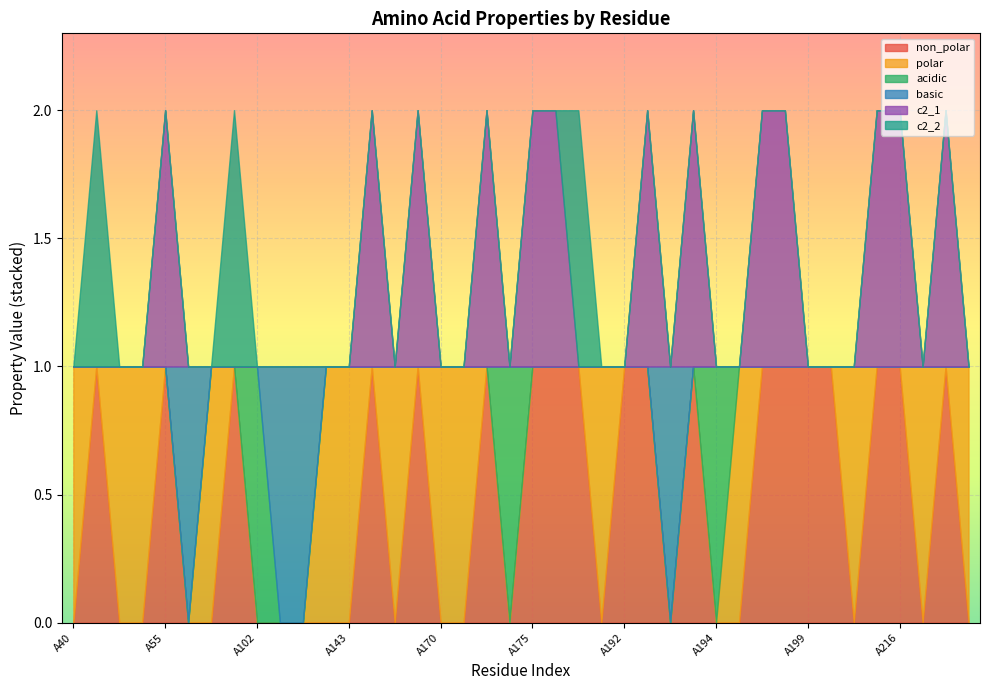

What is the total value across all series at A41?

2